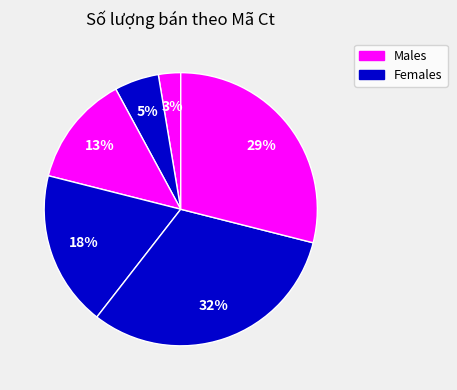

How many segments does this pie chart have?

6